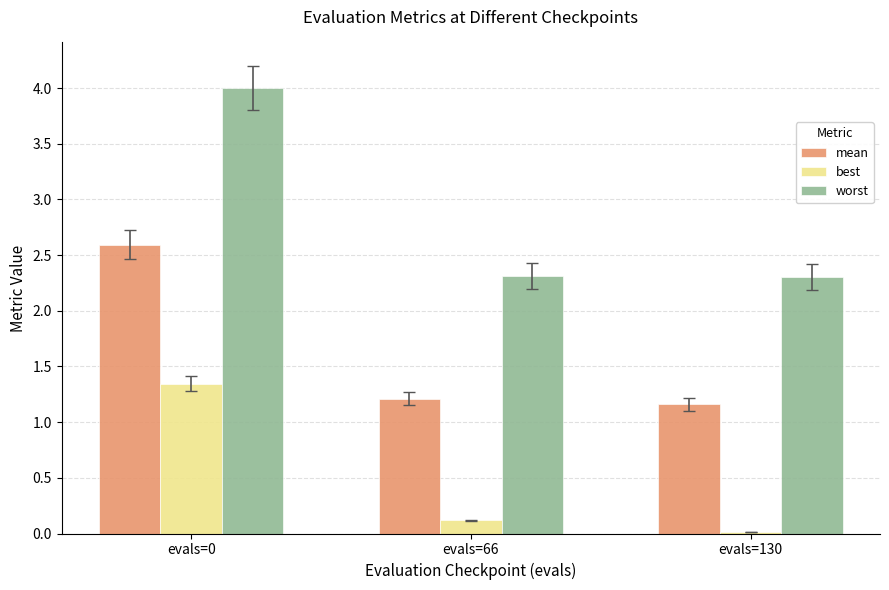

What is the total value across all series at evals=66?

3.6